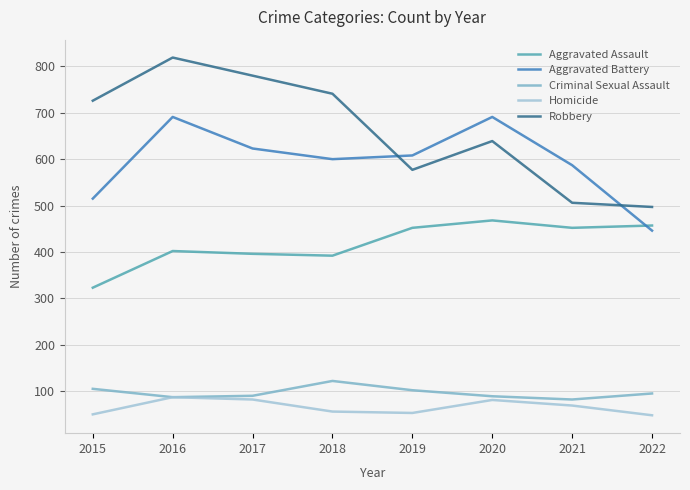

What is the minimum value for Homicide?

48